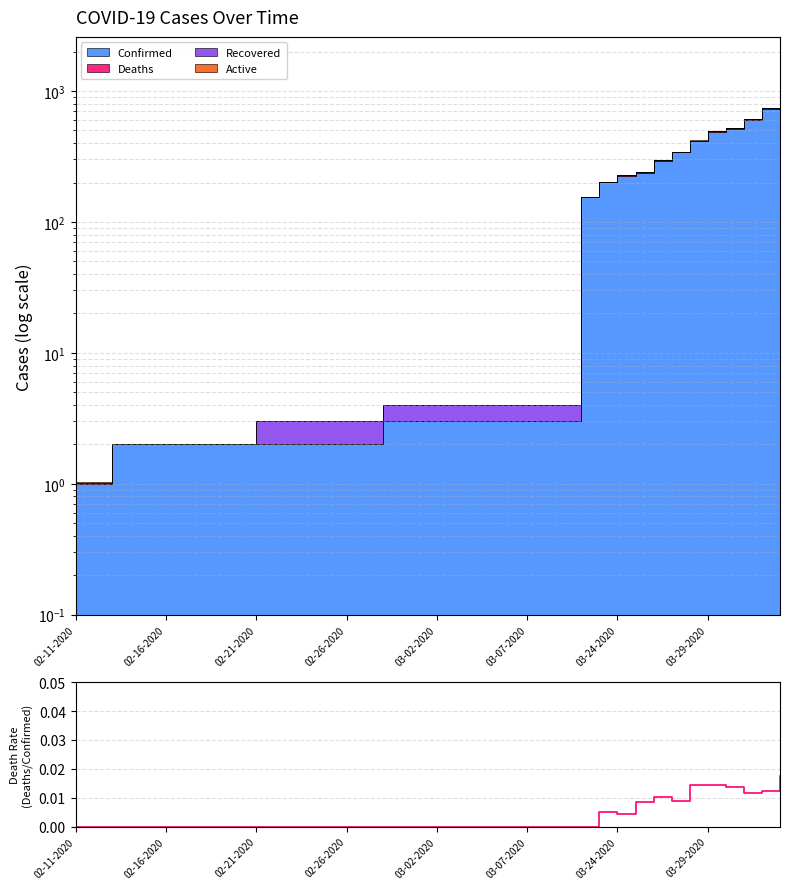

Where is the first local maximum?

29